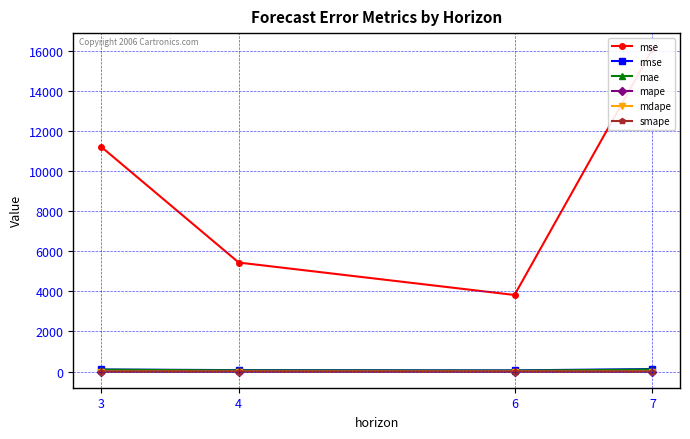

Reading left to right, transcribe all the data shown in this chart.

mse: 11217.0	5434.4	3819.1	16064.1
rmse: 105.9	73.7	61.8	126.7
mae: 97.2	59.1	47.5	105.0
mape: 2.2	0.6	0.6	2.2
mdape: 2.5	0.5	0.4	1.4
smape: 1.2	0.4	0.4	0.8